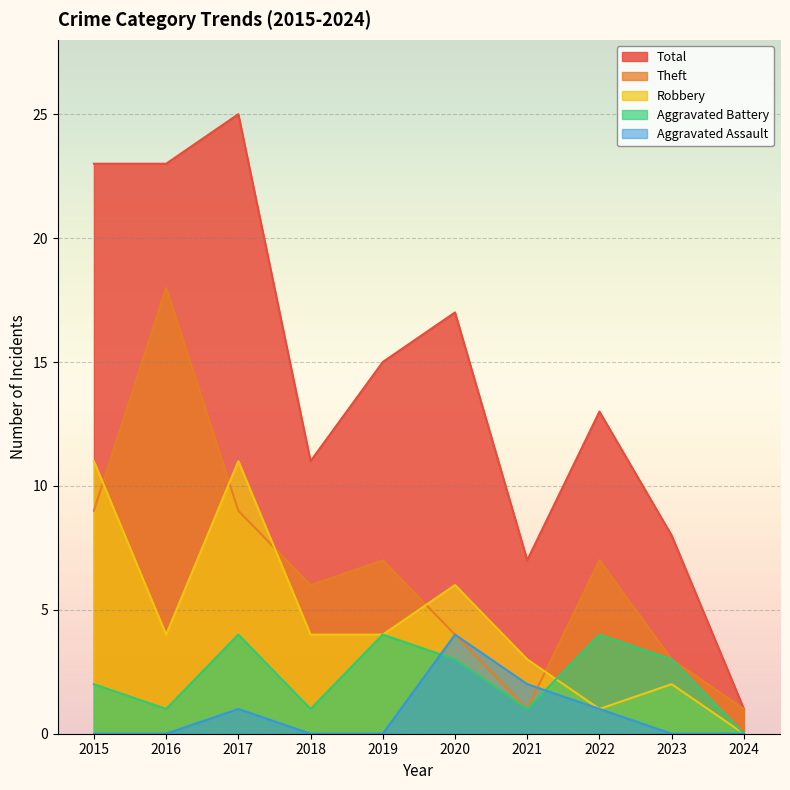

True or false: Robbery has more than 2 points higher than both neighbors.

True